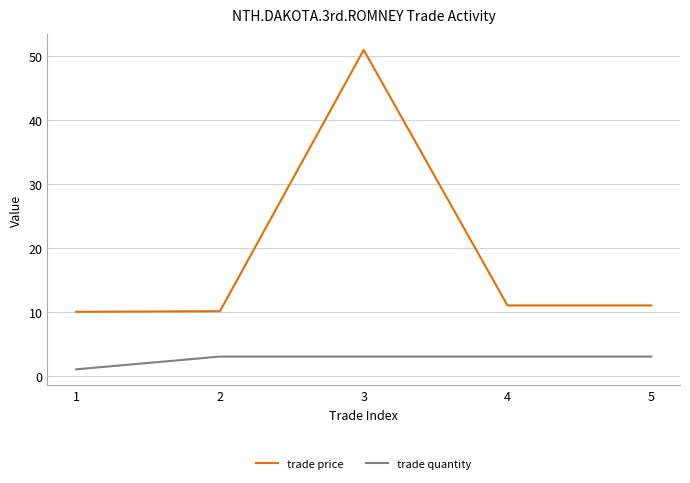

At 2, list the series in order from smallest to largest.

trade quantity, trade price